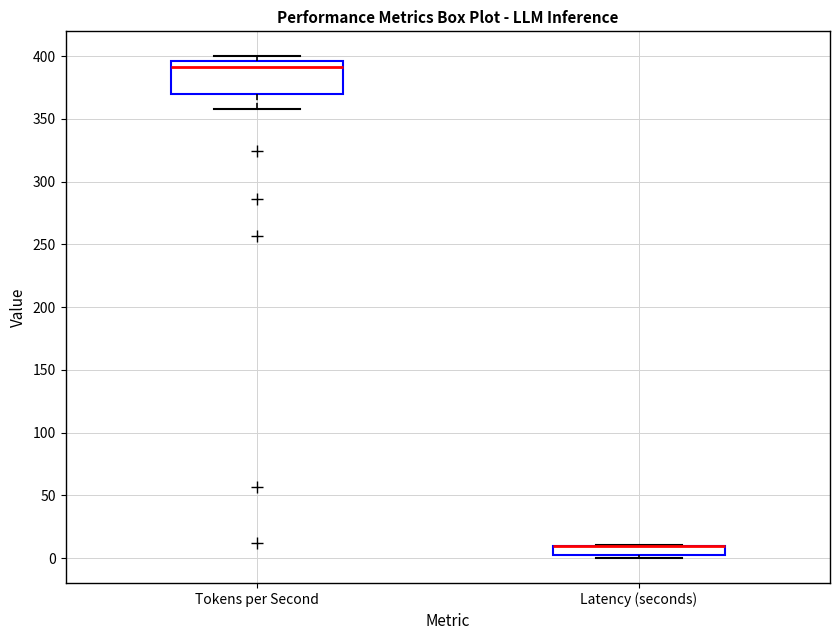

Where does the lower whisker of the box for Tokens per Second end on the y-axis? The values are not printed on the chart, so give them approximately, as read against the axis.

360